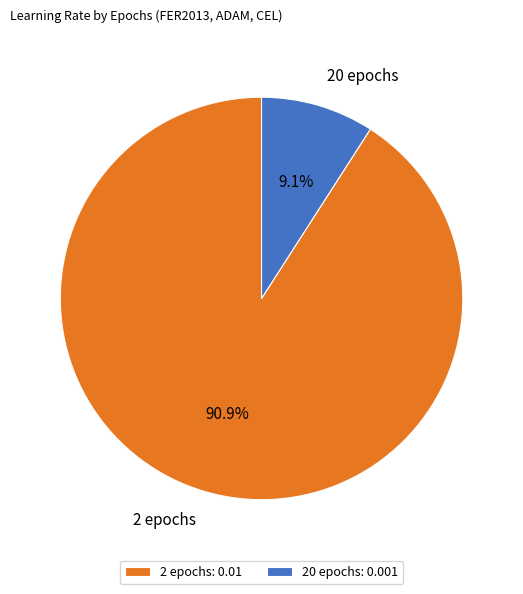

Is 2 epochs the majority of the pie?

Yes